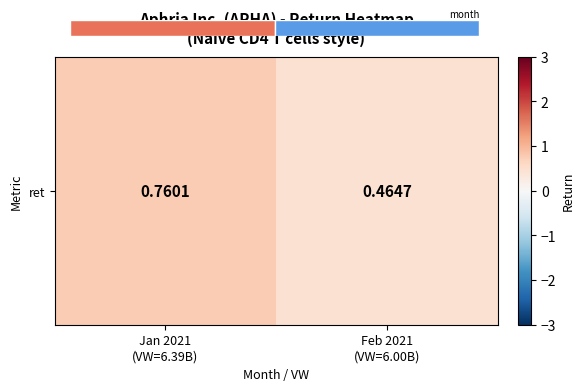

Between Feb 2021
(VW=6.00B) and Jan 2021
(VW=6.39B), which is larger?

Jan 2021
(VW=6.39B)